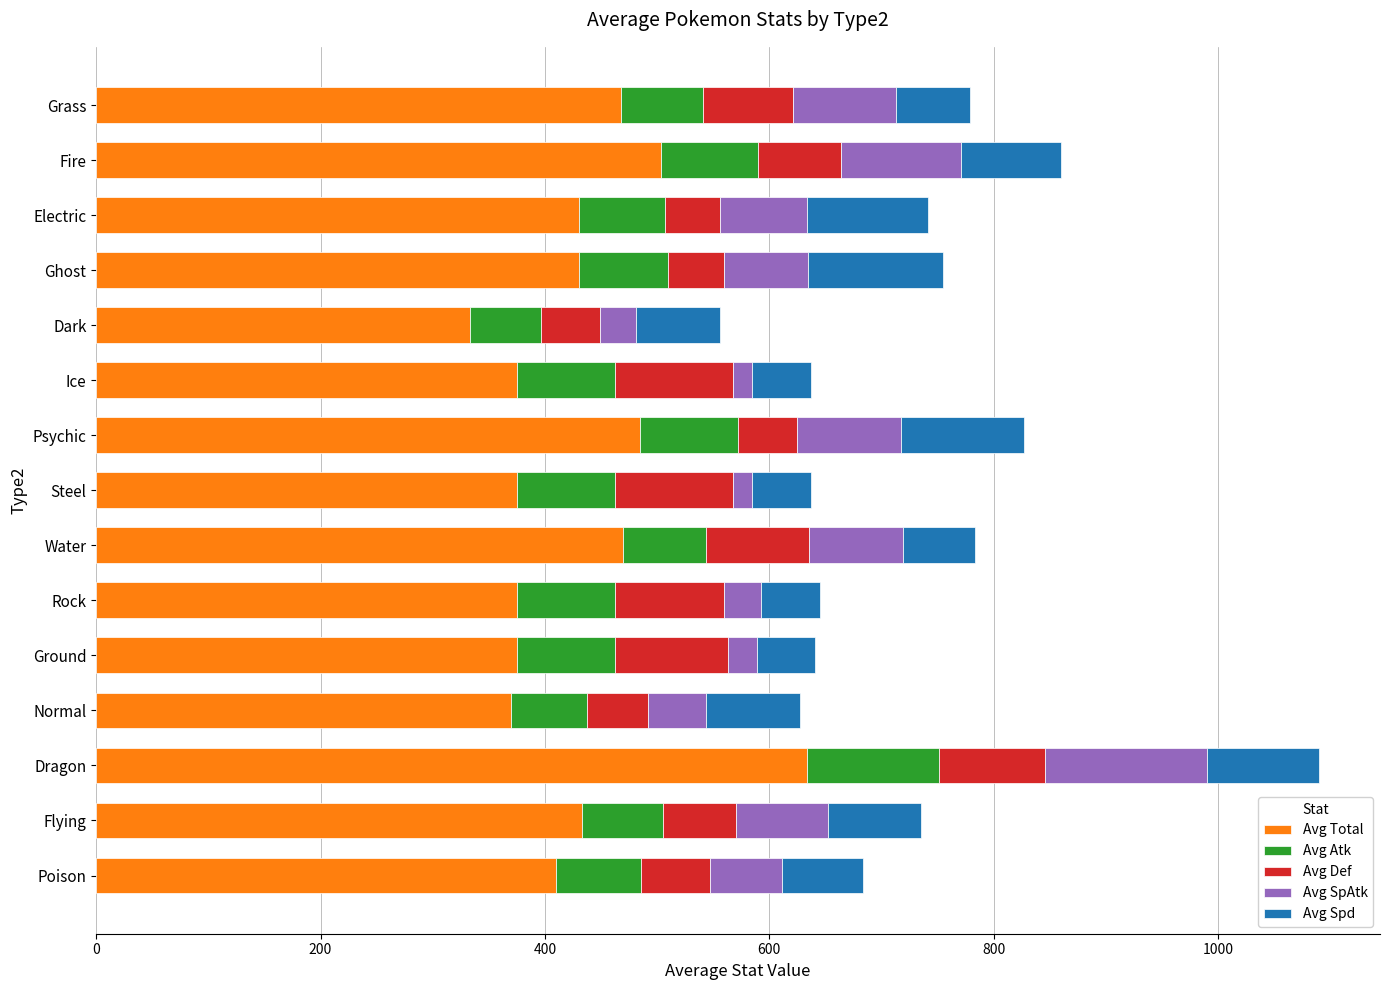

The Avg Total series shows 468.2 at Grass. True or false?

True